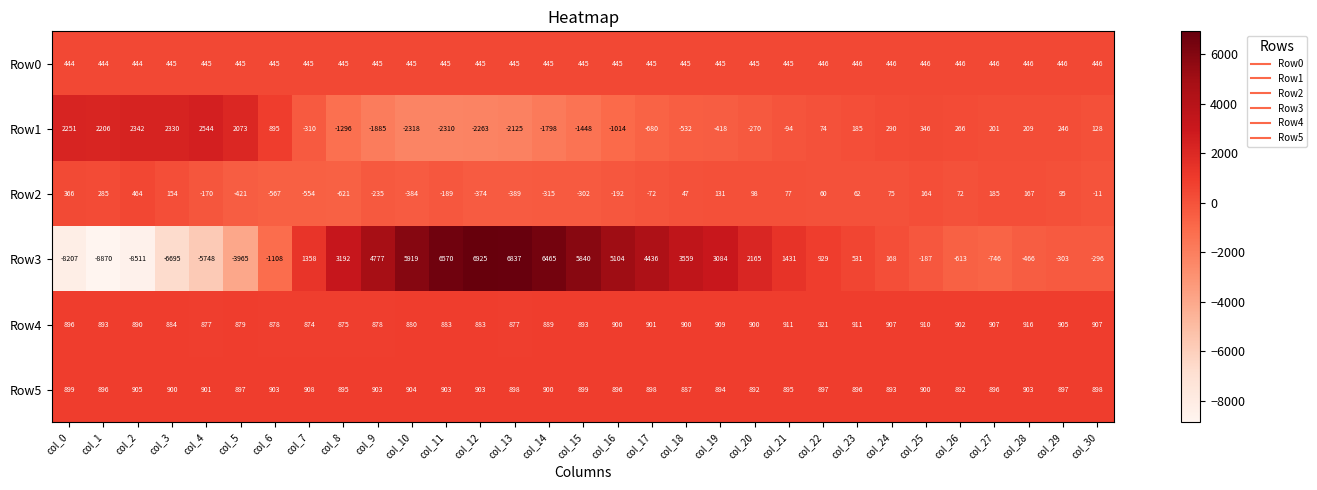

What is the difference between the second highest and minimum values in the Row2 series?

987